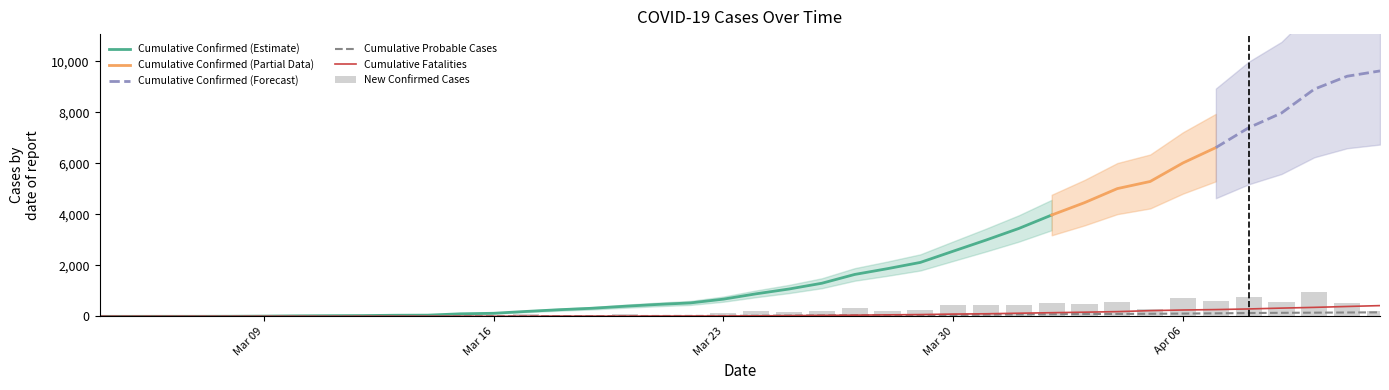

What is the highest value of the Cumulative Fatalities series?

421